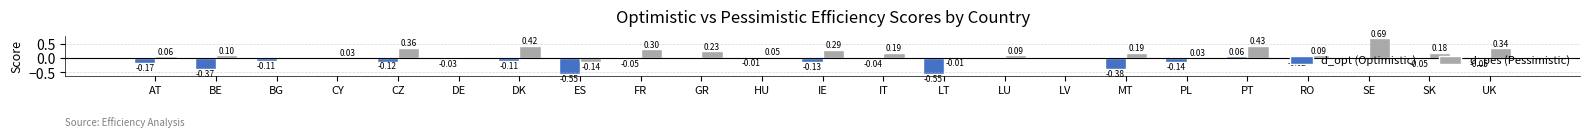

What is the sum of the d_opt (Optimistic) values at AT and BG?

-0.3